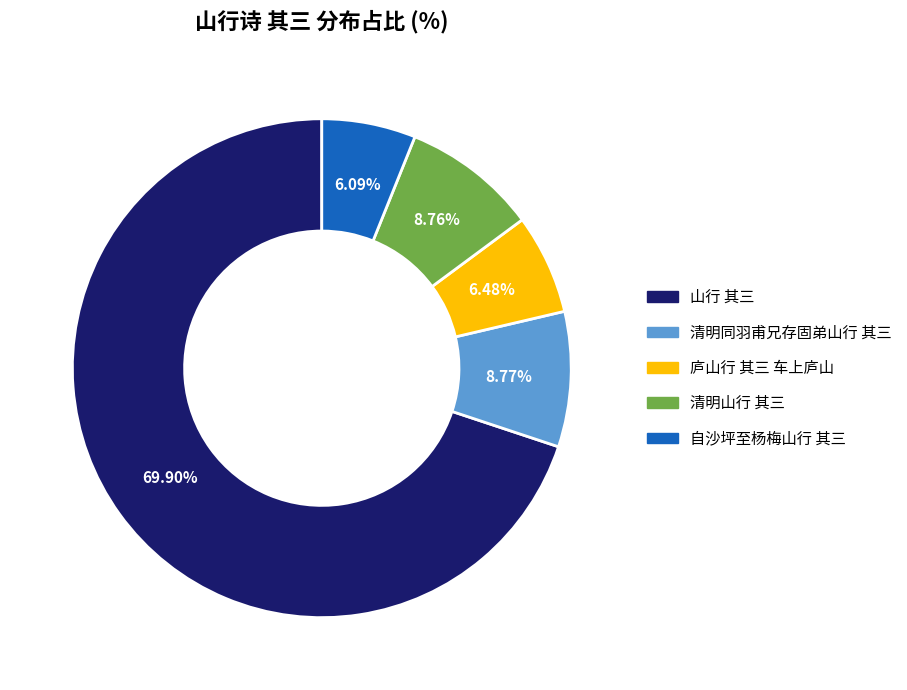

To the nearest percent, what is the combined percentage of 自沙坪至杨梅山行 其三 and 山行 其三?

76%